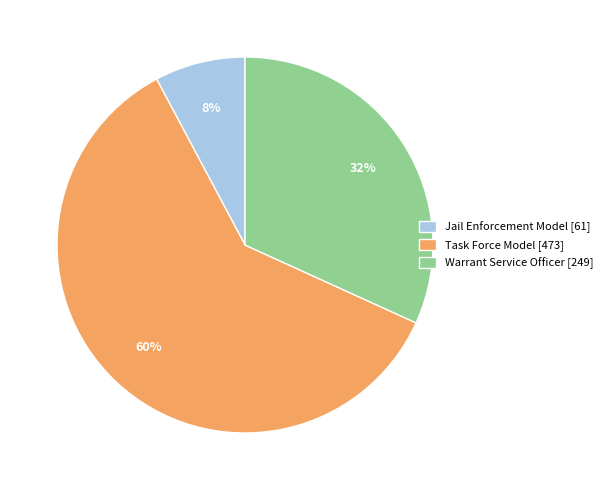

Between Jail Enforcement Model and Task Force Model, which is larger?

Task Force Model